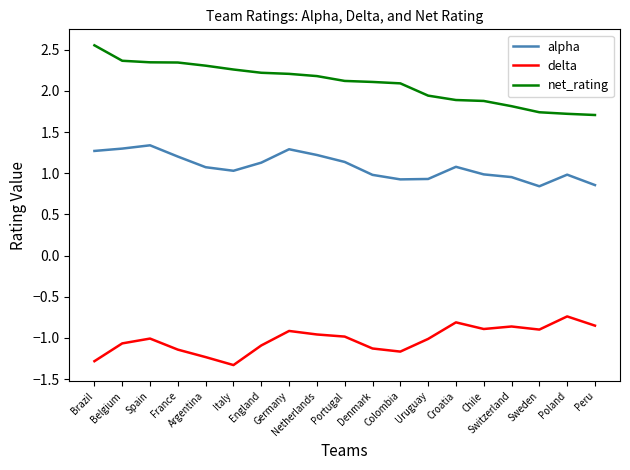

The net_rating series shows 1.9 at Uruguay. True or false?

True